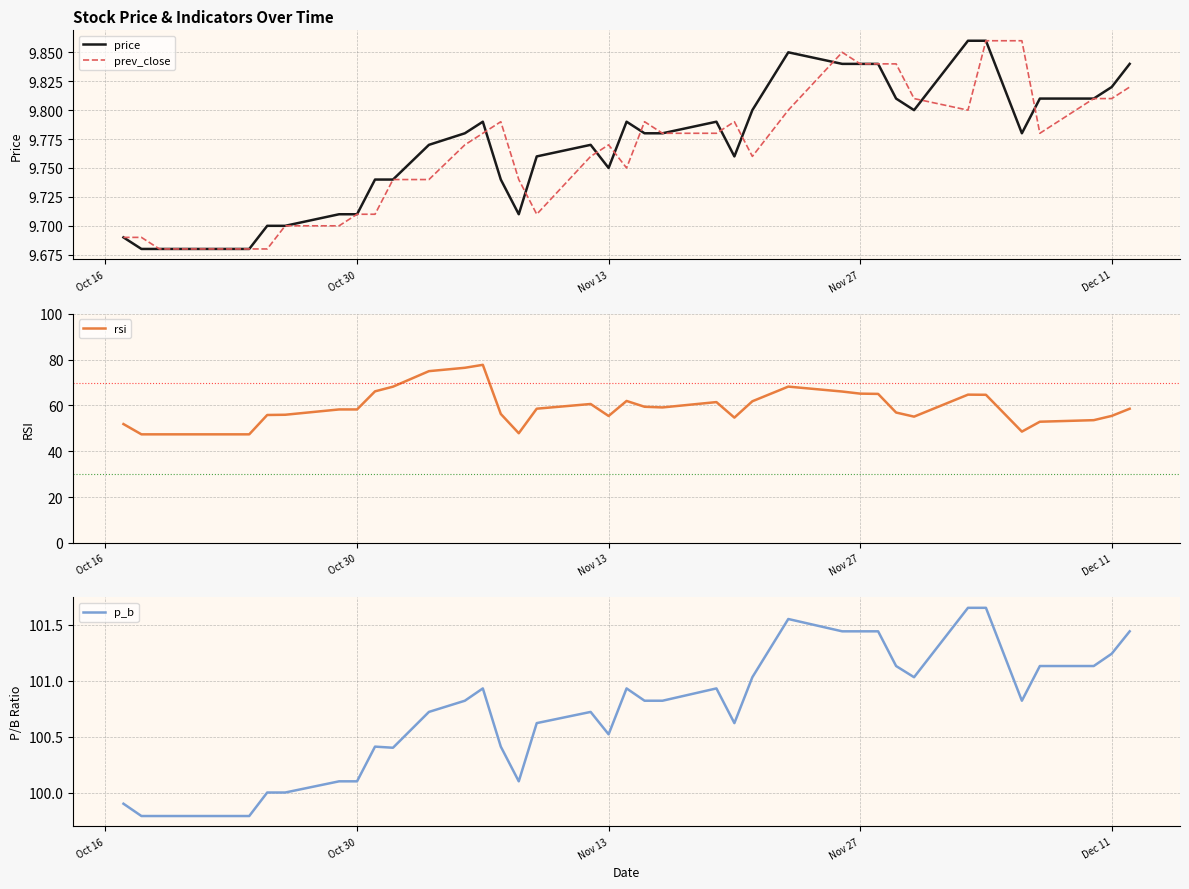

Which series has the widest spread of values?

rsi